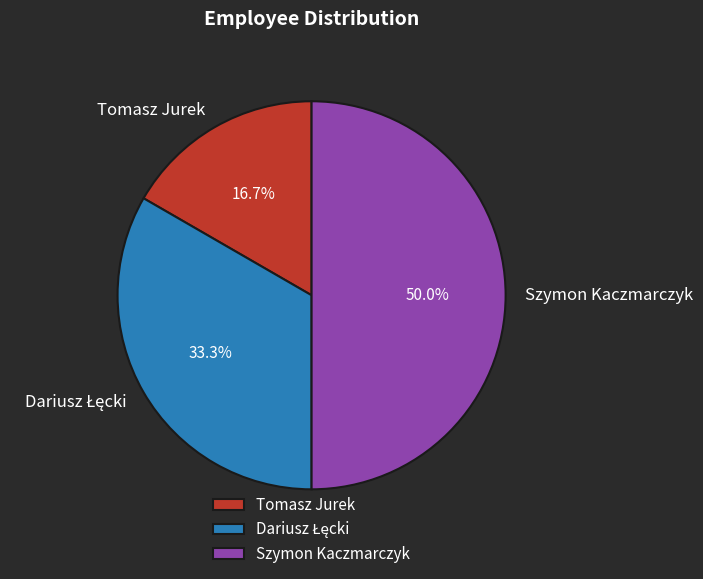

Does Tomasz Jurek represent more than half of the total?

No